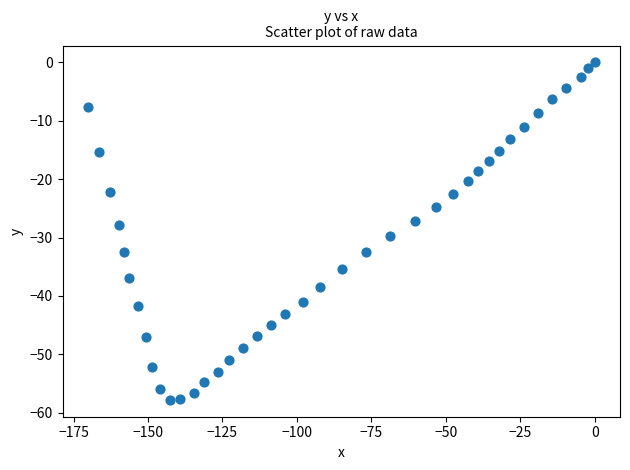

What is the range of Y values (max minus min)?

57.8